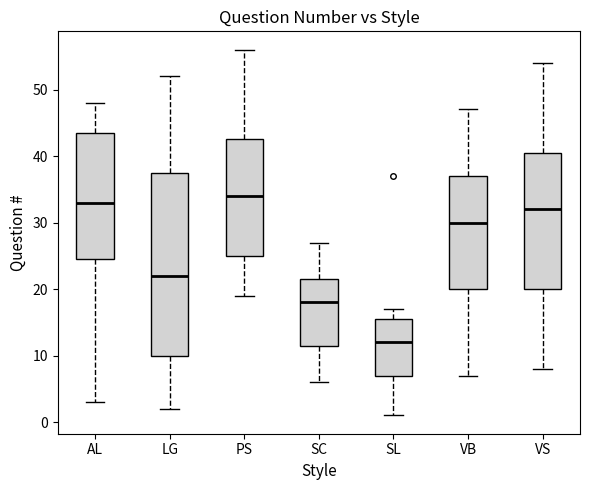

Reading left to right, transcribe this box plot: for each box, give where its median line is, the range the box spans, and where its two whiskers end, as read against the y-axis. The values are not printed on the chart, so give them approximately, as read against the axis.

AL: median 33, box 25 to 44, whiskers 3 to 48
LG: median 22, box 10 to 38, whiskers 2 to 52
PS: median 34, box 25 to 43, whiskers 19 to 56
SC: median 18, box 12 to 22, whiskers 6 to 27
SL: median 12, box 7 to 16, whiskers 1 to 17
VB: median 30, box 20 to 37, whiskers 7 to 47
VS: median 32, box 20 to 41, whiskers 8 to 54